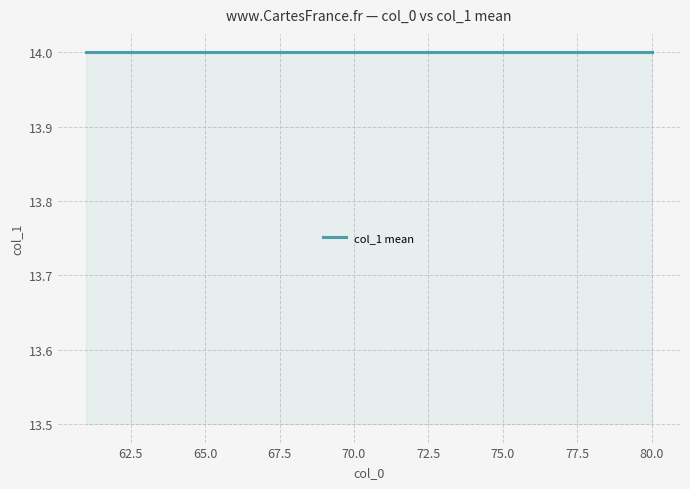

Count the number of values greater than 13.

7